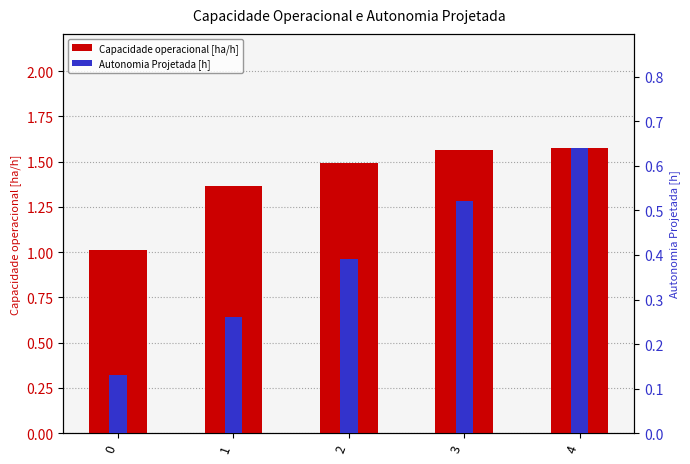

What is the average value?

1.4